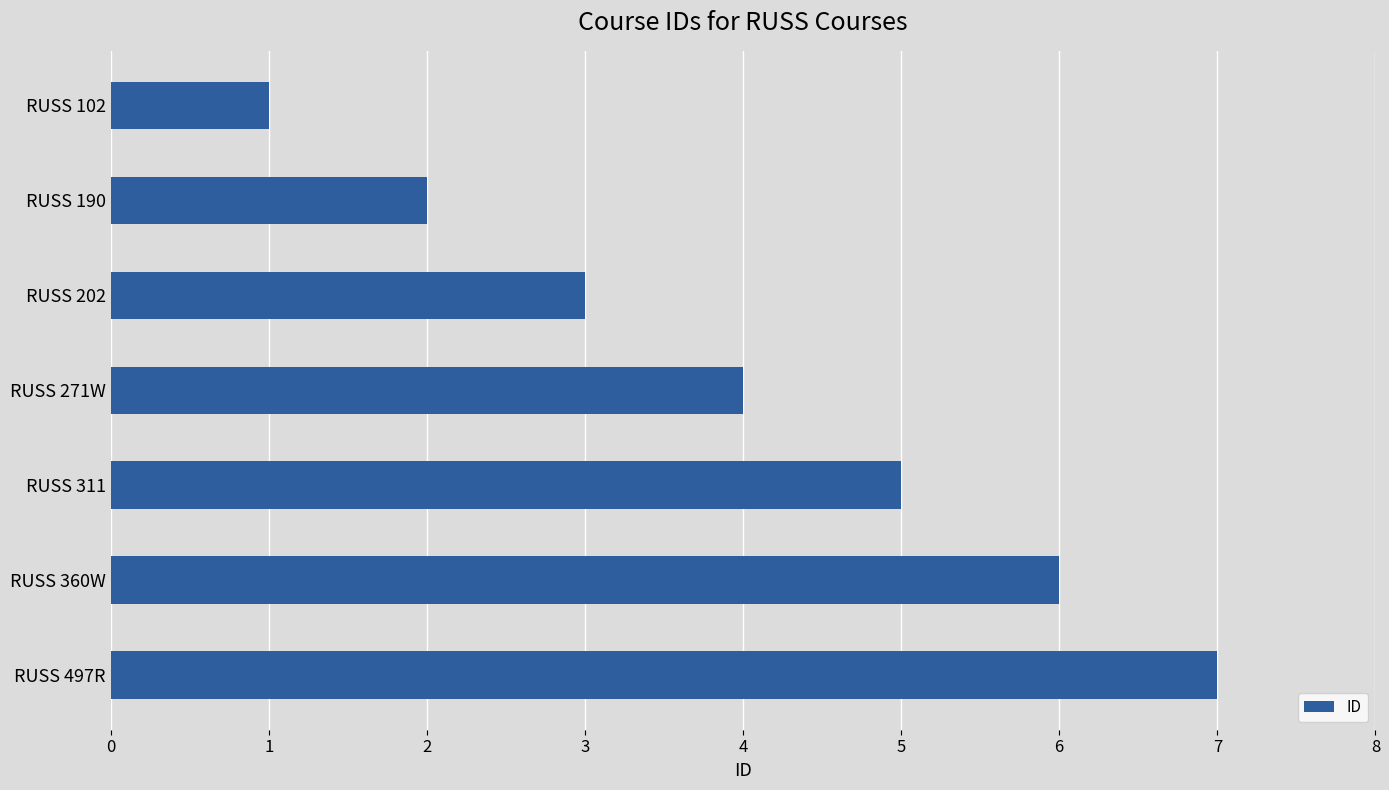

At which category does the chart reach its peak across all series?

RUSS 497R